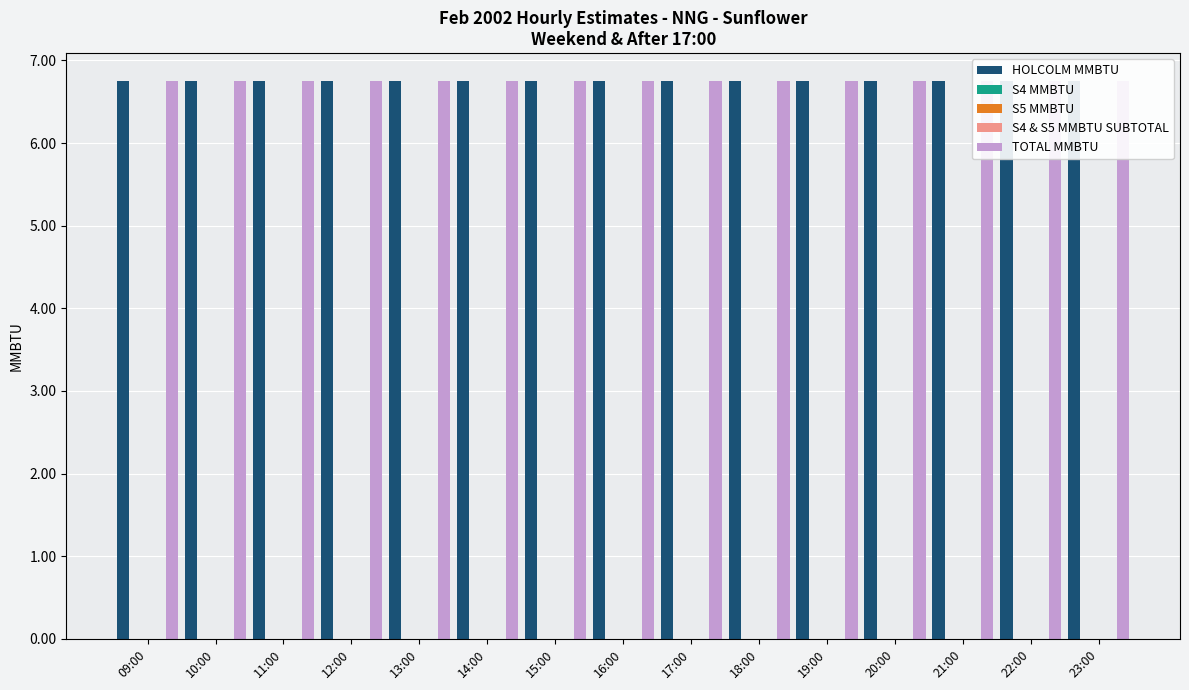

What are all the series names shown in the legend?

HOLCOLM MMBTU, S4 MMBTU, S5 MMBTU, S4 & S5 MMBTU SUBTOTAL, TOTAL MMBTU